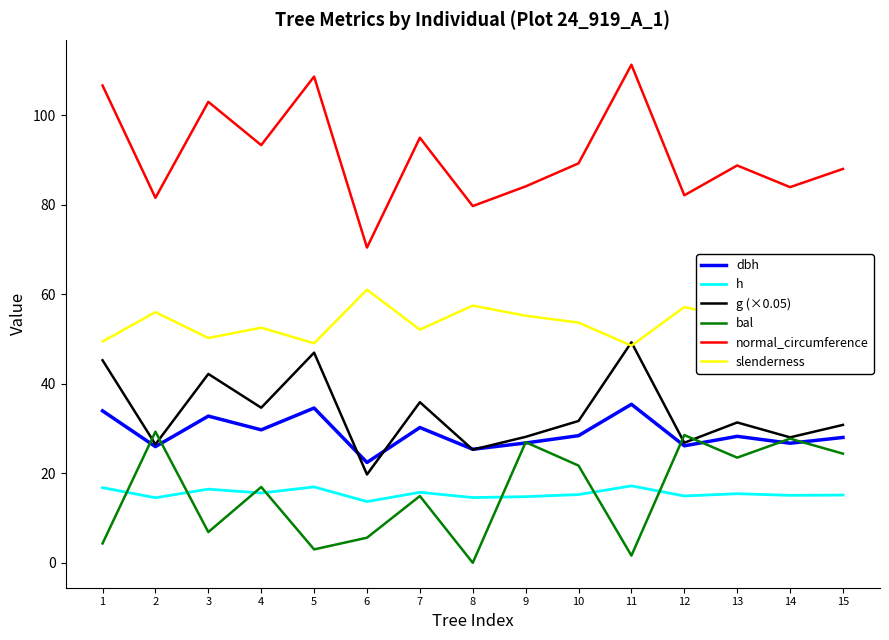

How many interior local valleys does the dbh series have?

6